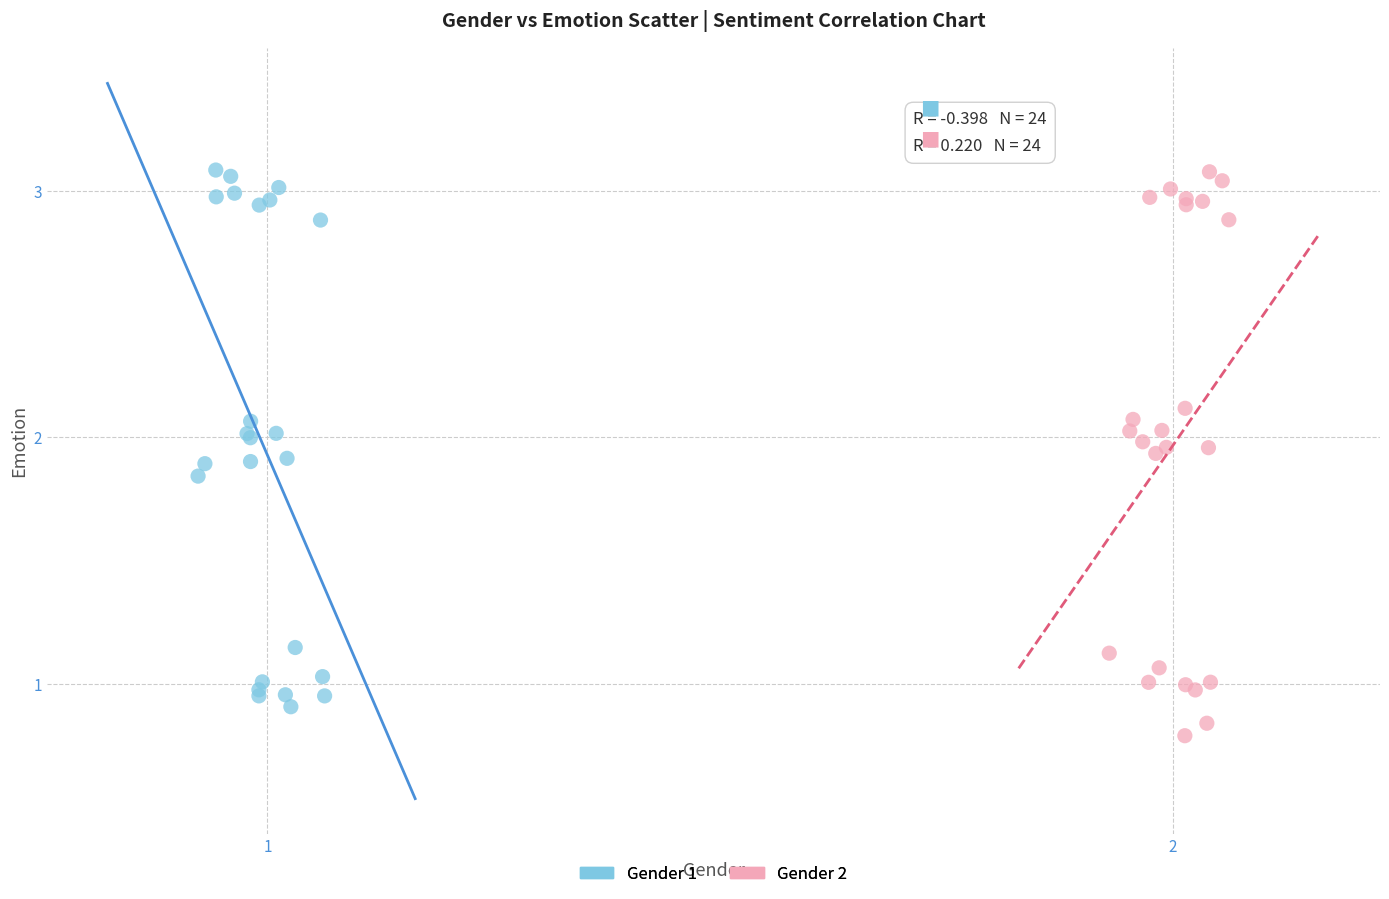

Which series has the largest Y range (max minus min)?

Gender 2